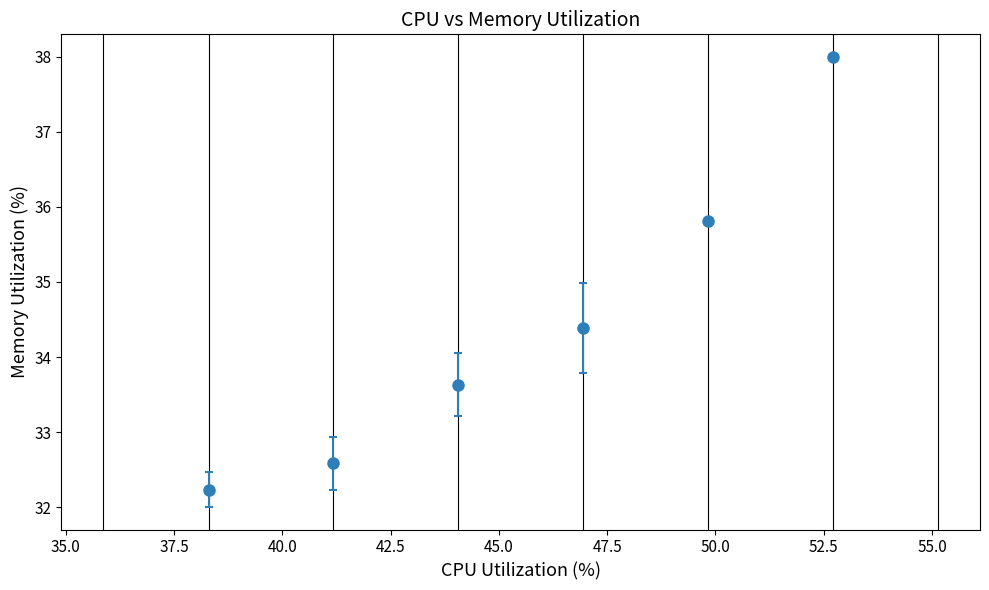

What is the sum of all values?

206.7